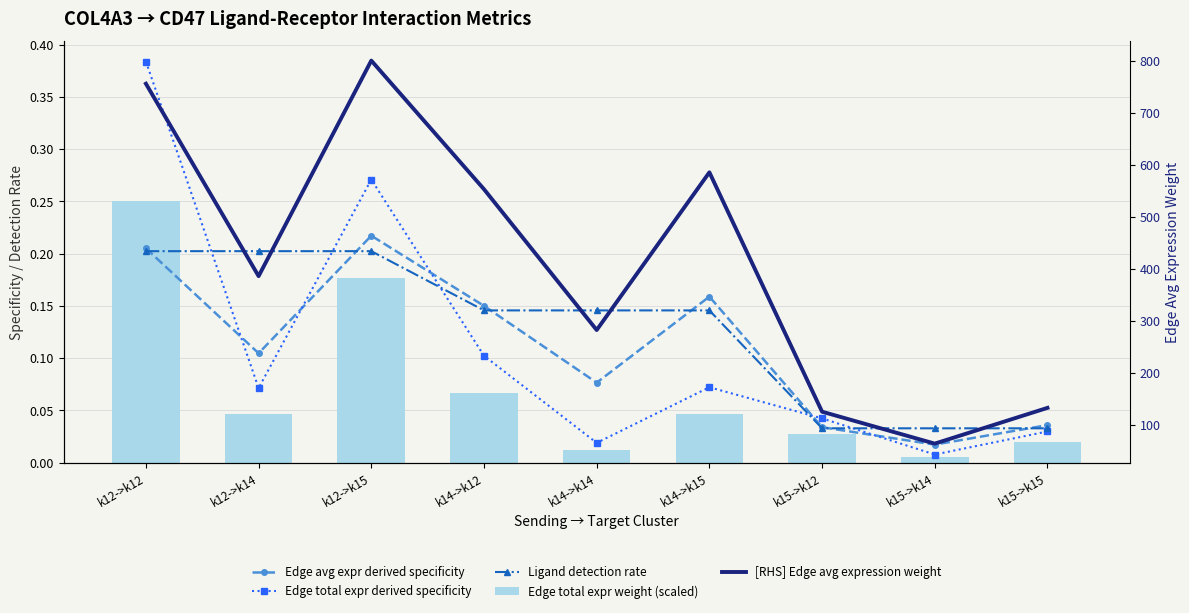

Reading left to right, transcribe all the data shown in this chart.

Edge avg expr derived specificity: 0.2	0.1	0.2	0.2	0.1	0.2	0.0	0.0	0.0
Edge total expr derived specificity: 0.4	0.1	0.3	0.1	0.0	0.1	0.0	0.0	0.0
Ligand detection rate: 0.2	0.2	0.2	0.1	0.1	0.1	0.0	0.0	0.0
Edge total expr weight (scaled): 0.2	0.0	0.2	0.1	0.0	0.0	0.0	0.0	0.0
[RHS] Edge avg expression weight: 756.8	386.4	801.3	553.7	282.7	586.3	125.5	64.1	132.9